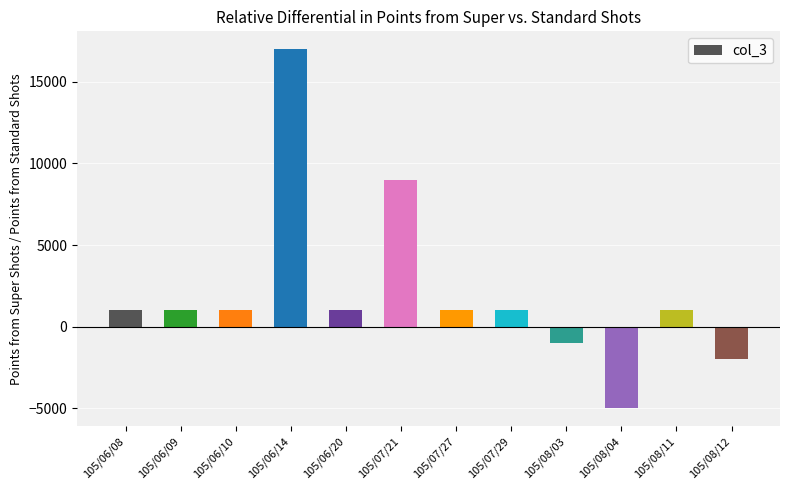

What is the difference between the values at 105/08/04 and 105/06/08?

6000